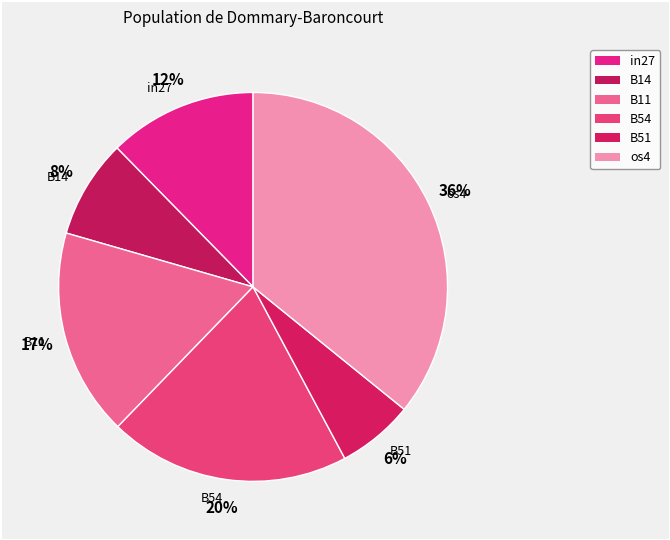

Does any single category account for the majority?

No